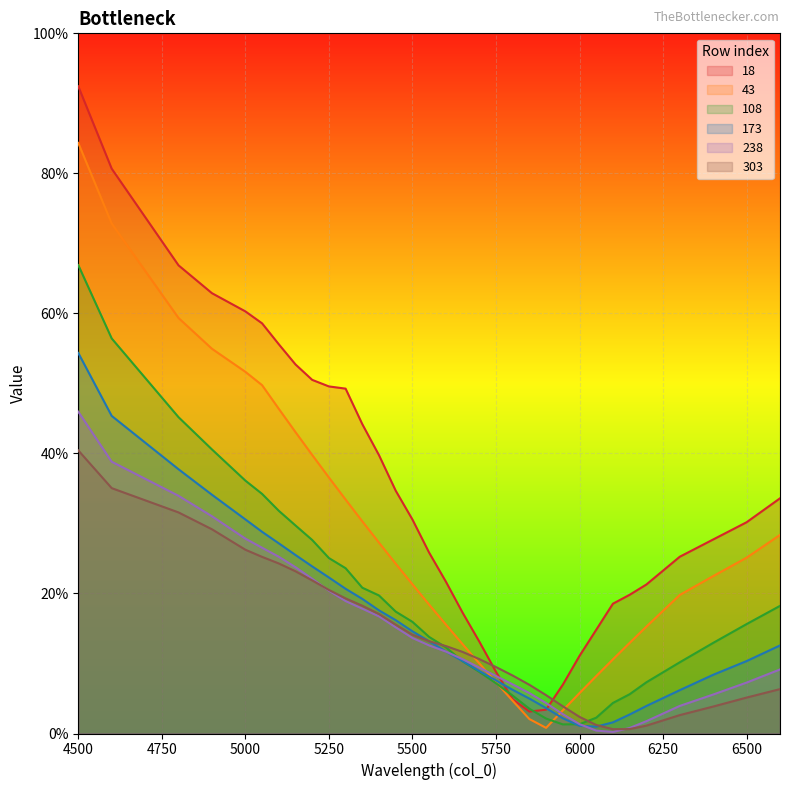

At 5750, list the series in order from largest to smallest.

303, 18, 238, 173, 43, 108